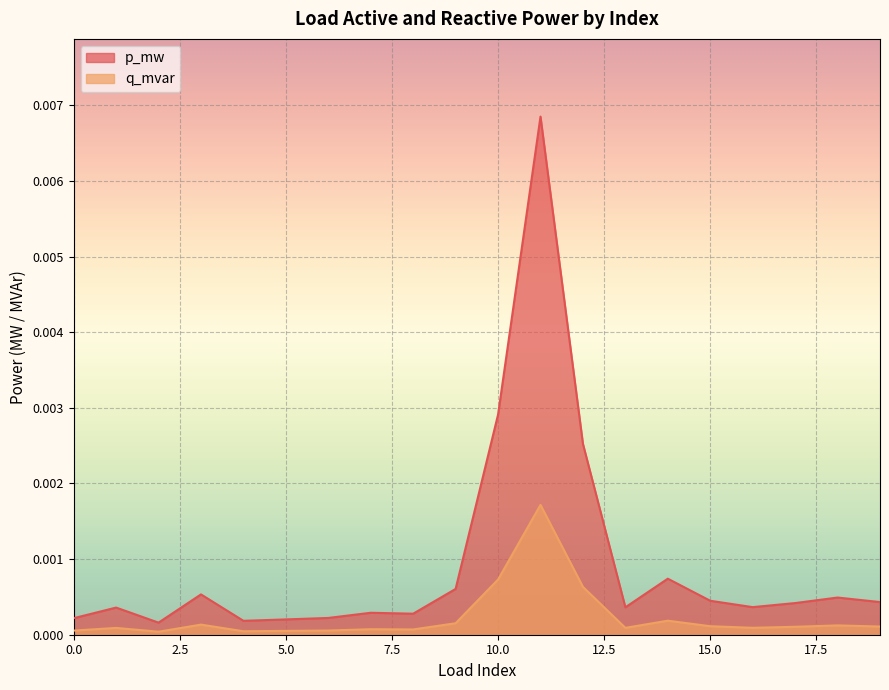

True or false: p_mw and q_mvar intersect in this chart.

False